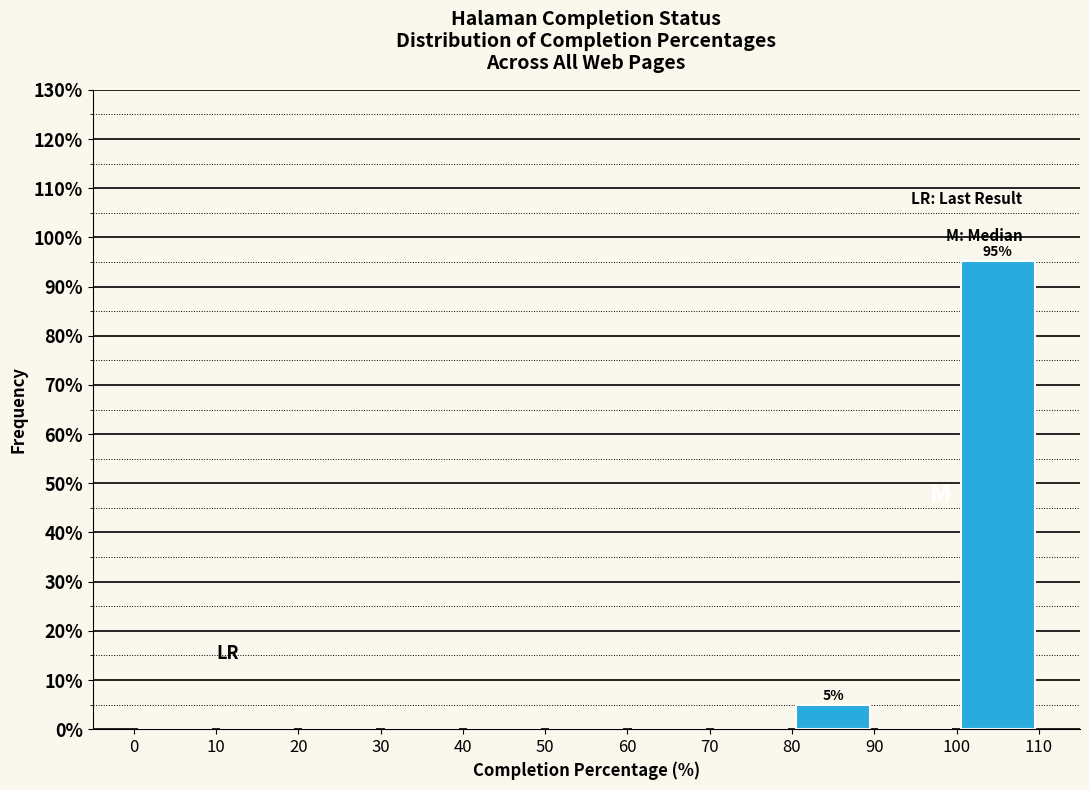

Over which range of the x-axis is the bar tallest?

100 to 110